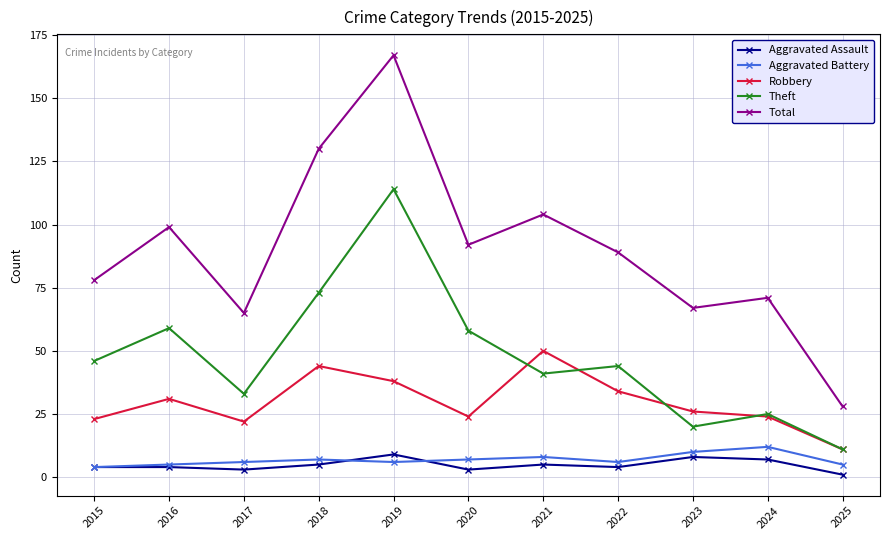

At which category is the sum across all series the highest?

2019